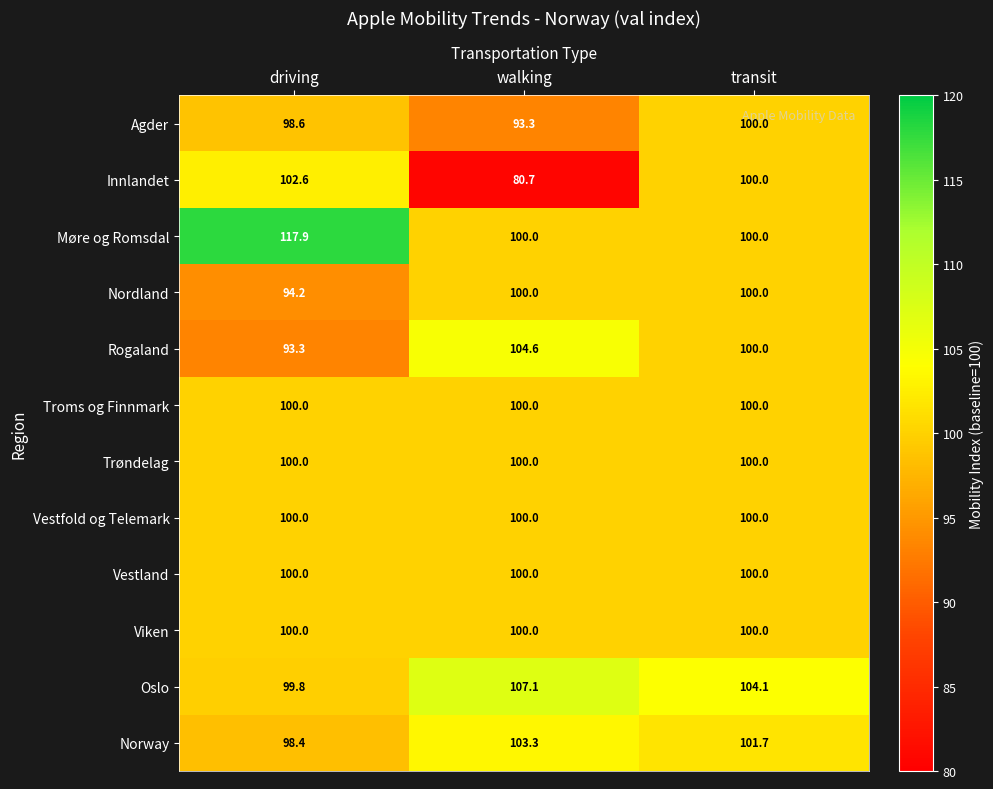

Rank the categories by Innlandet value from highest to lowest.

driving, transit, walking